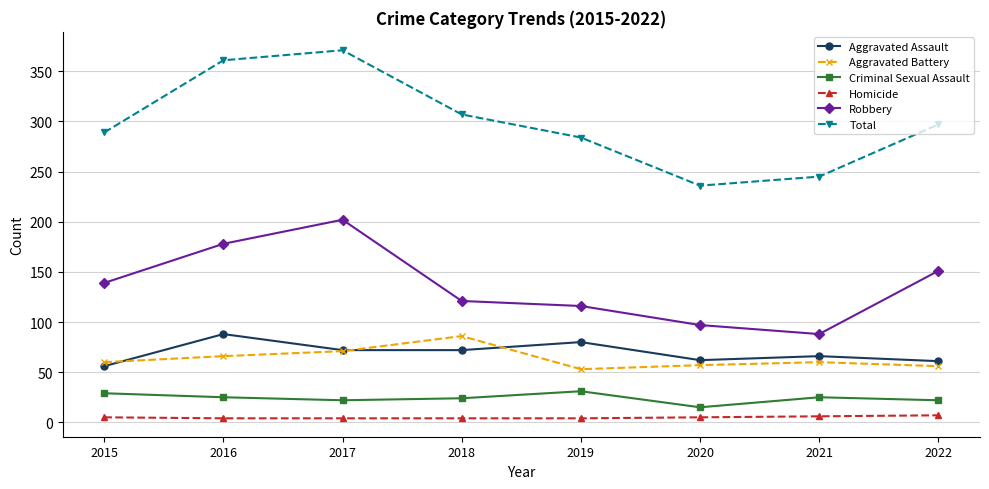

What is the spread (max minus min) of values at 2020?

231